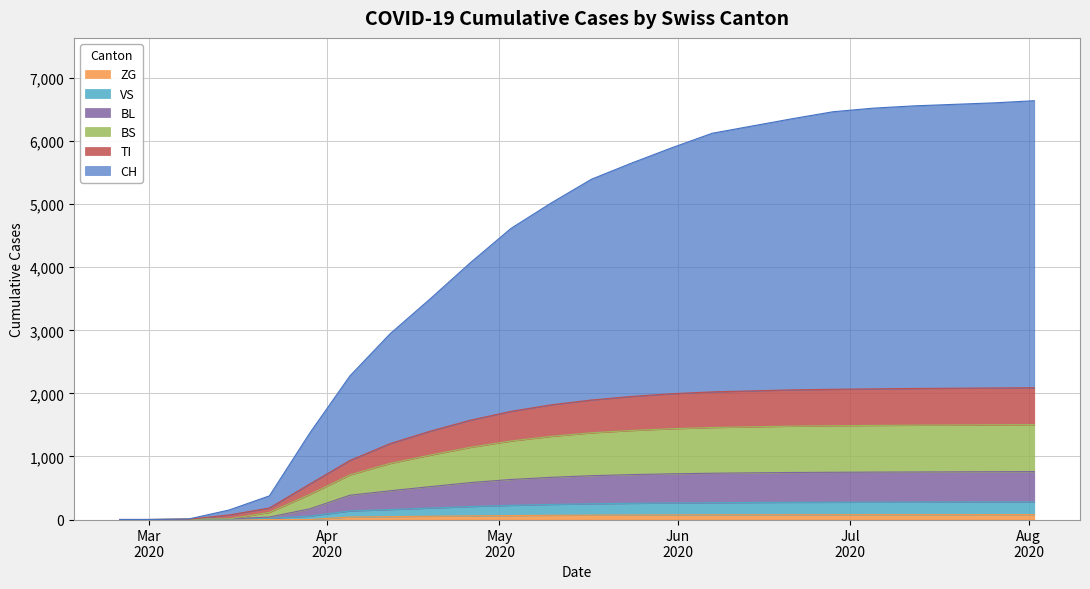

Does the chart display data point markers on the line(s)?

No